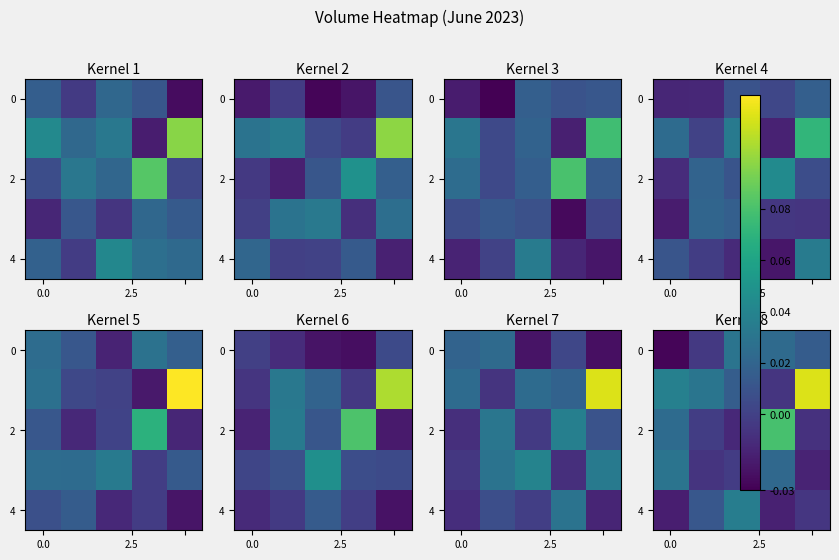

The 2 series shows 0.0 at 0.0. True or false?

True